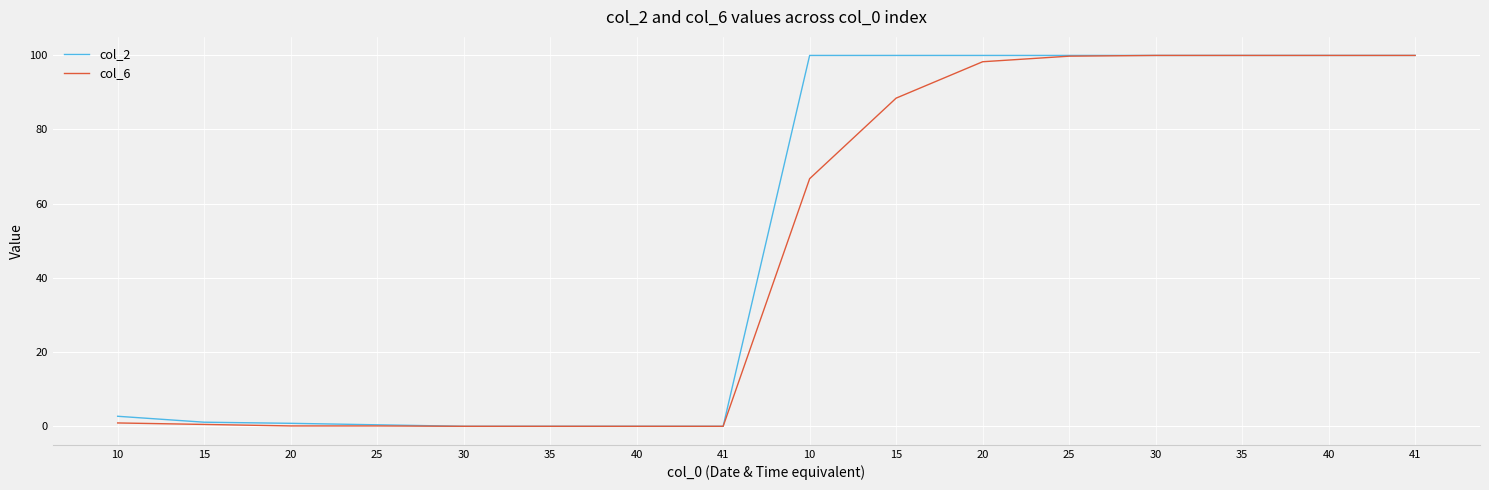

Does the chart display data point markers on the line(s)?

No